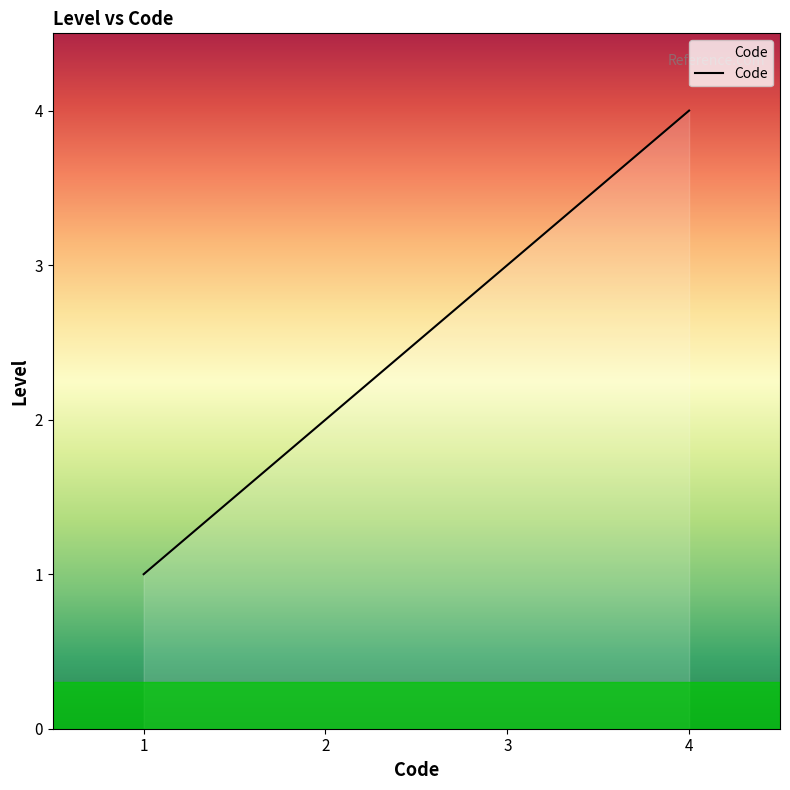

What is the change in value from 1 to 3?

+2